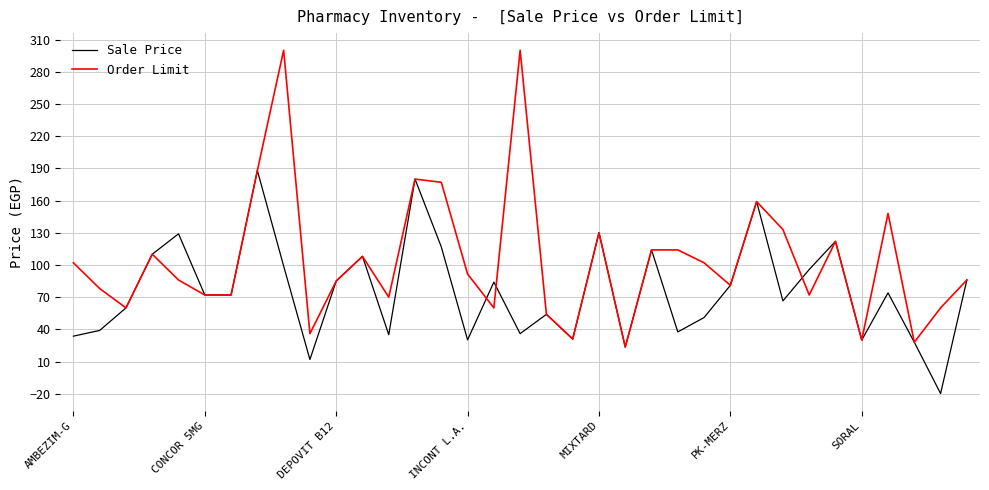

List the series in order of their overall mean, highest first.

Order Limit, Sale Price